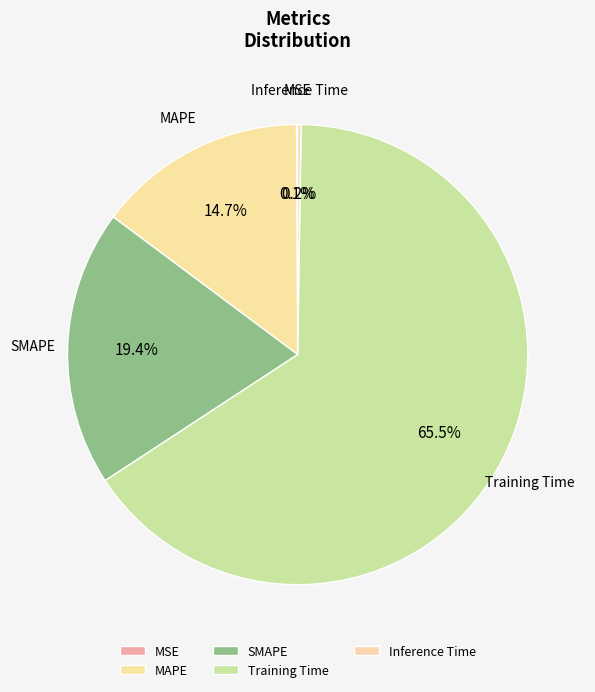

Which slice is the largest?

Training Time